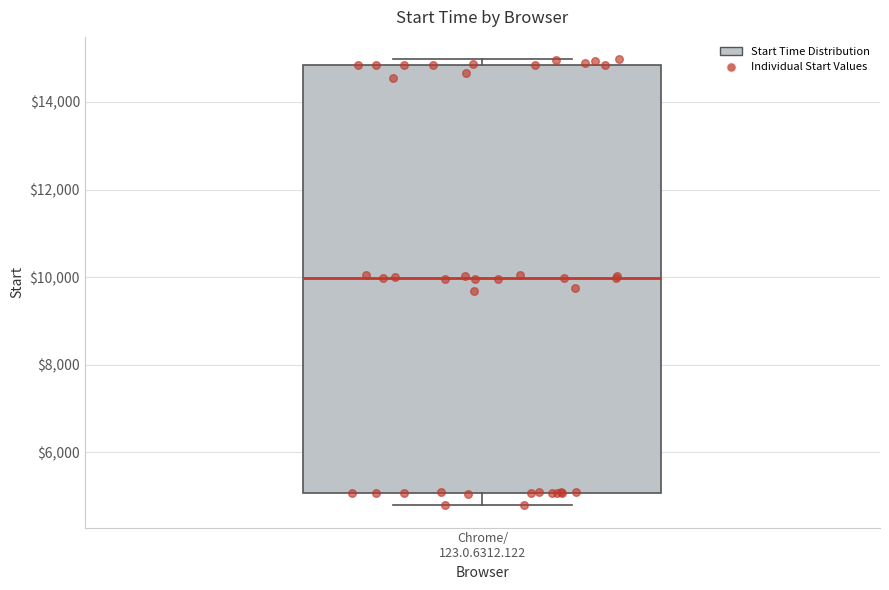

Where does the median line of the box for Chrome/ 123.0.6312.122 sit on the y-axis? The values are not printed on the chart, so give them approximately, as read against the axis.

10000